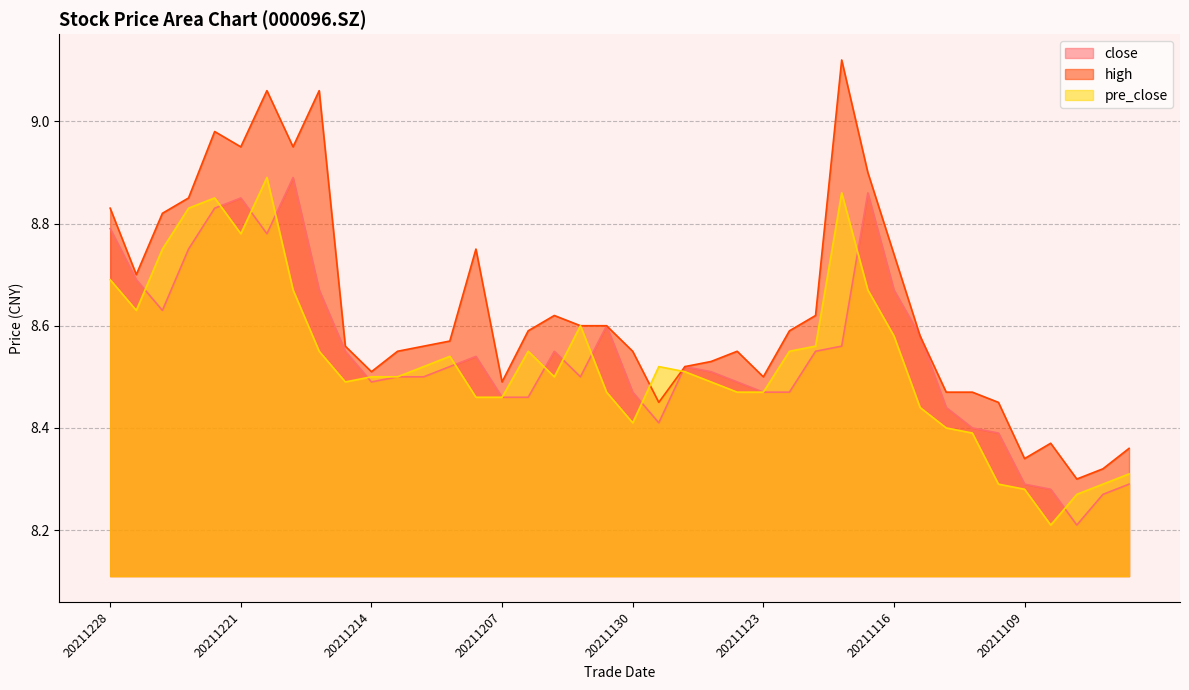

How many lines are shown in the chart?

3